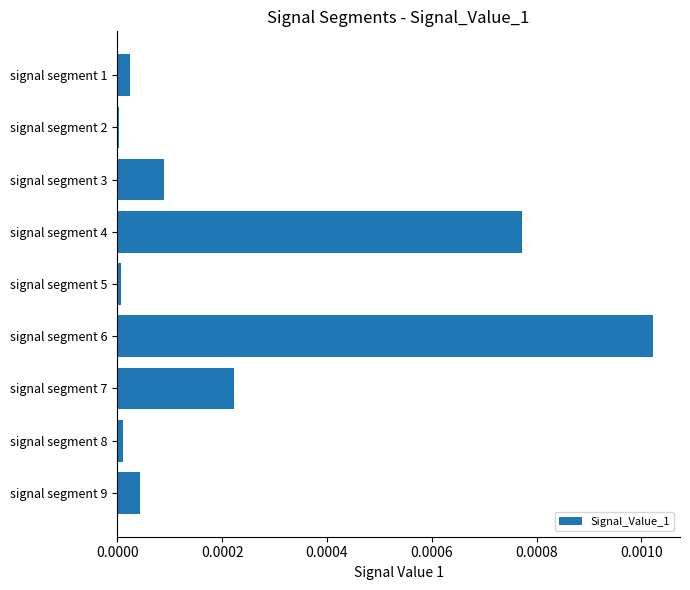

True or false: the data shows 0.0 at signal segment 6.

True